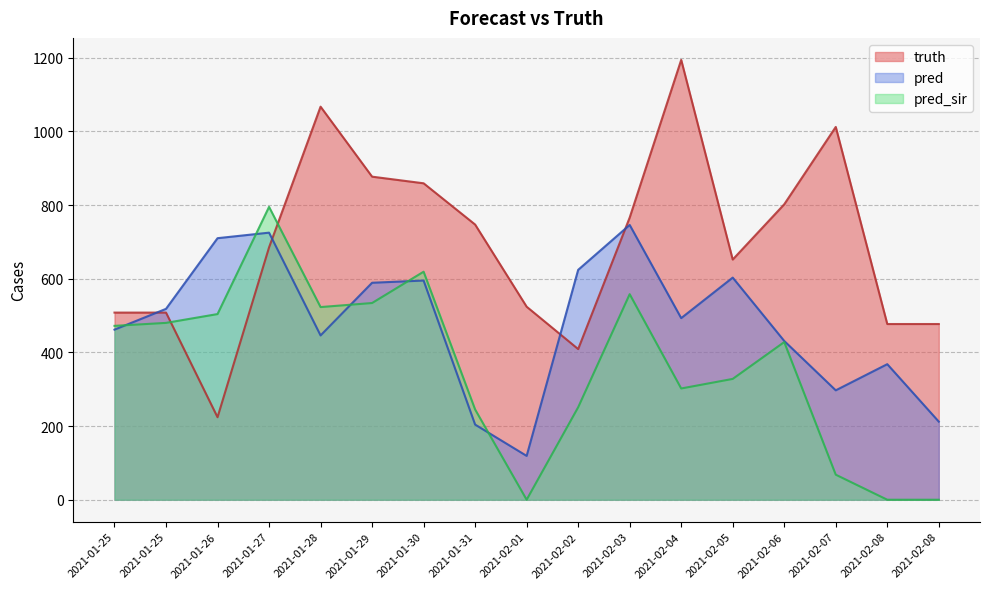

What is the label of the 10th point from the right?

2021-01-31